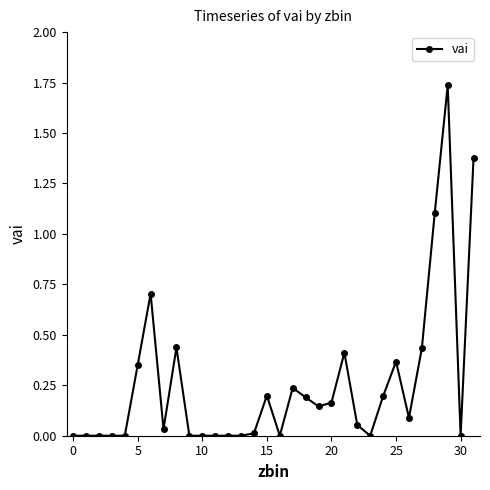

What is the sum of all values?

8.2